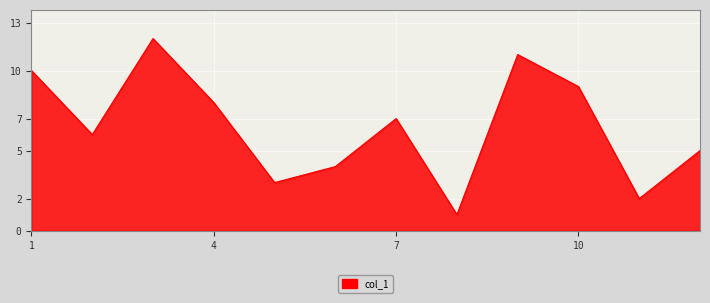

What is the difference between the maximum and minimum values?

11